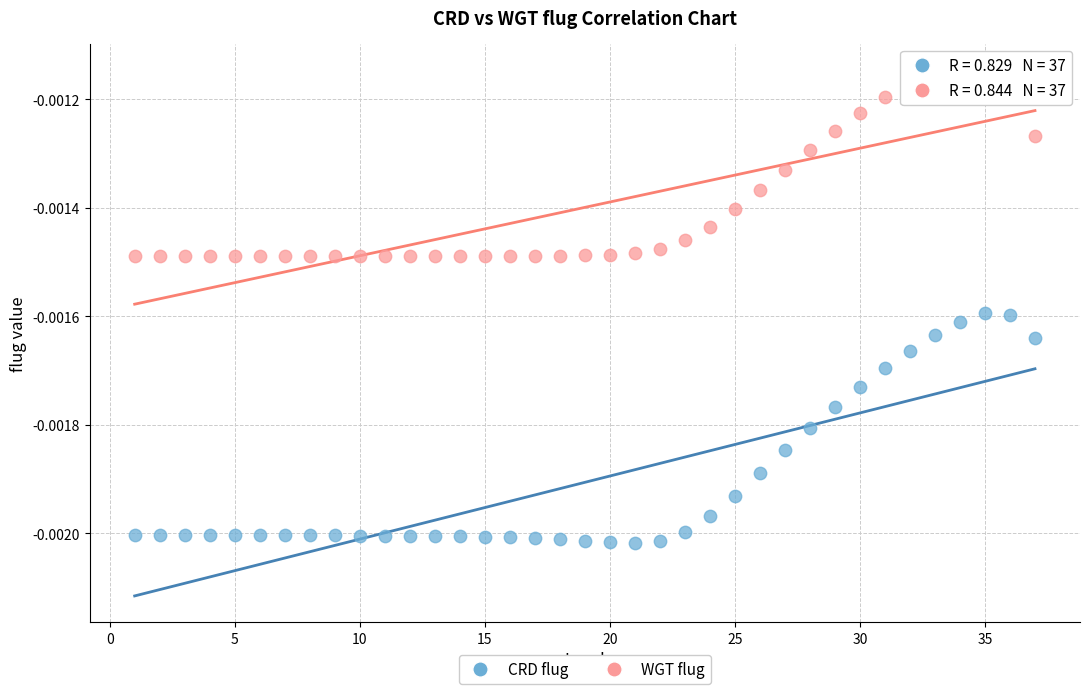

Which series has the largest Y range (max minus min)?

CRD flug